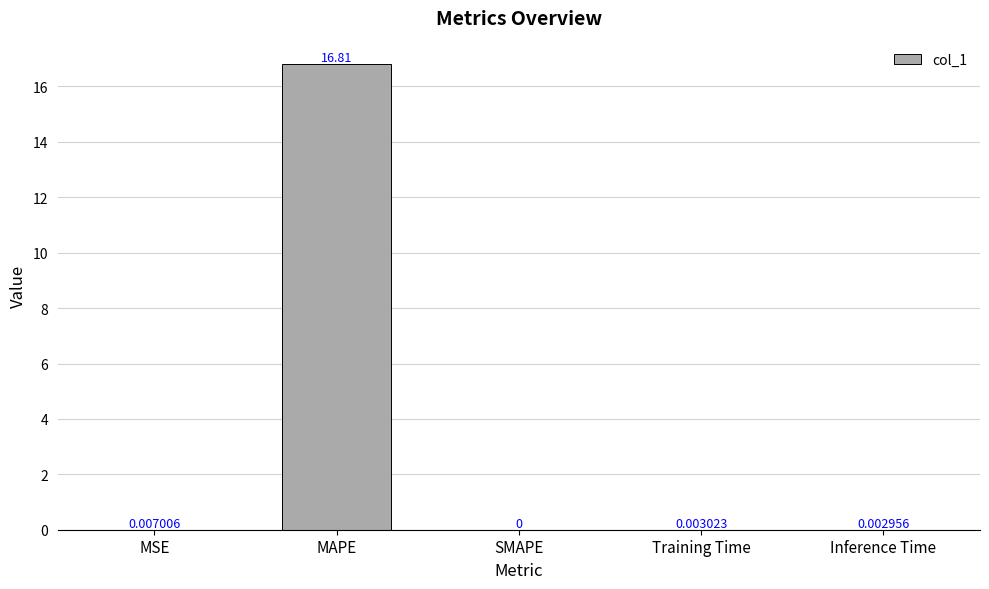

What is the change in value from MAPE to Inference Time?

-16.8